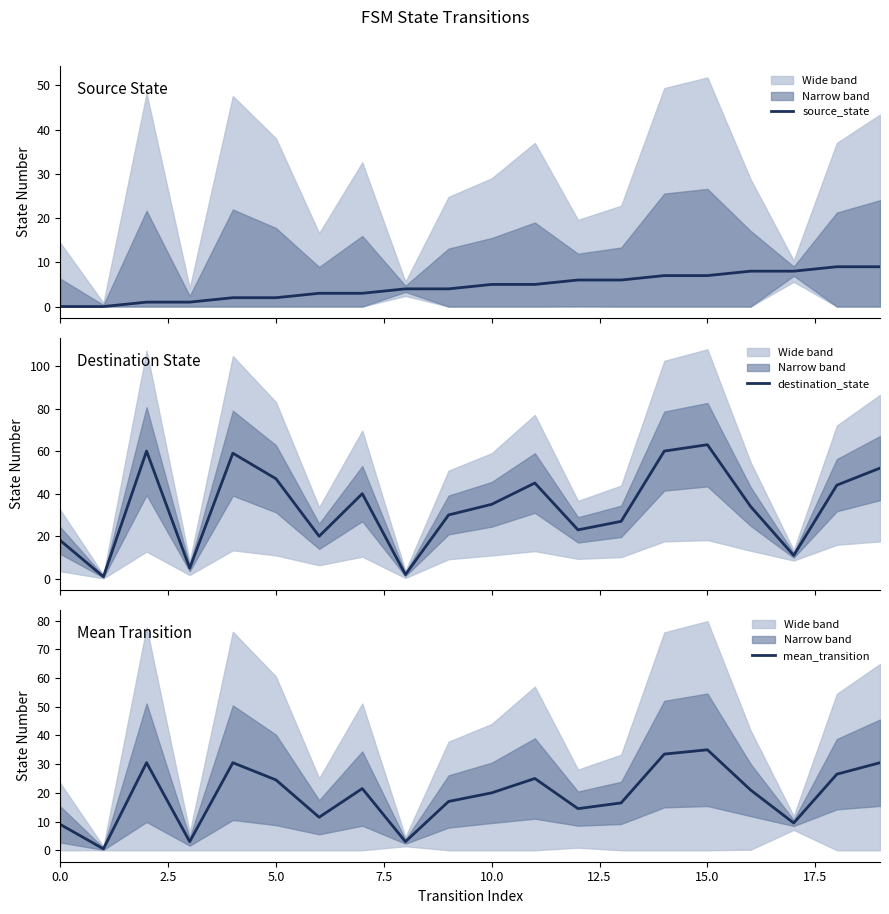

True or false: destination_state has a value of 26.2 at 10.0.

False